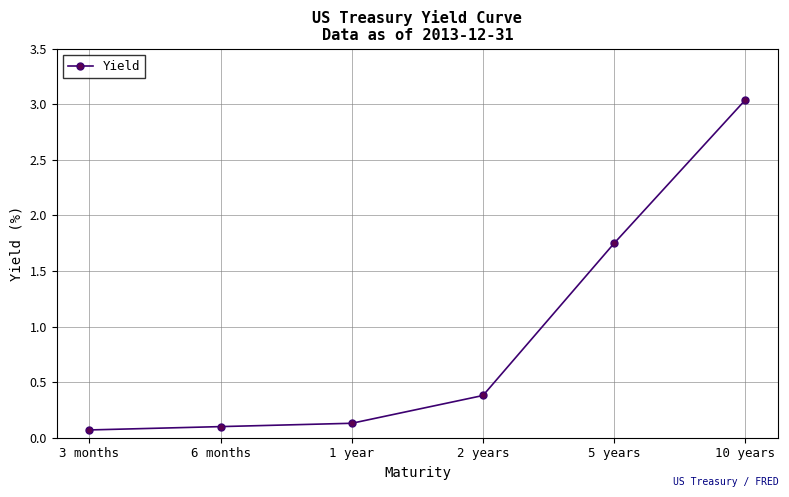

True or false: the data shows 0.6 at 2 years.

False